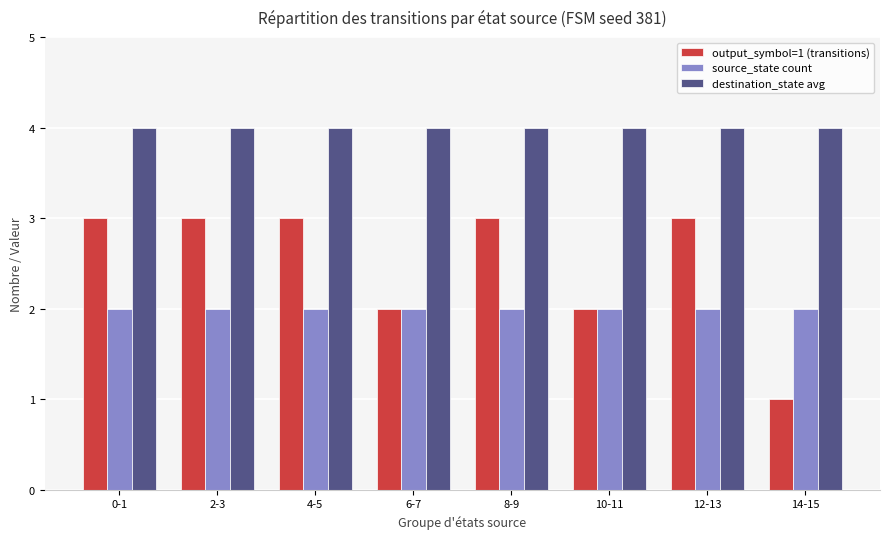

How many groups of bars are there?

8